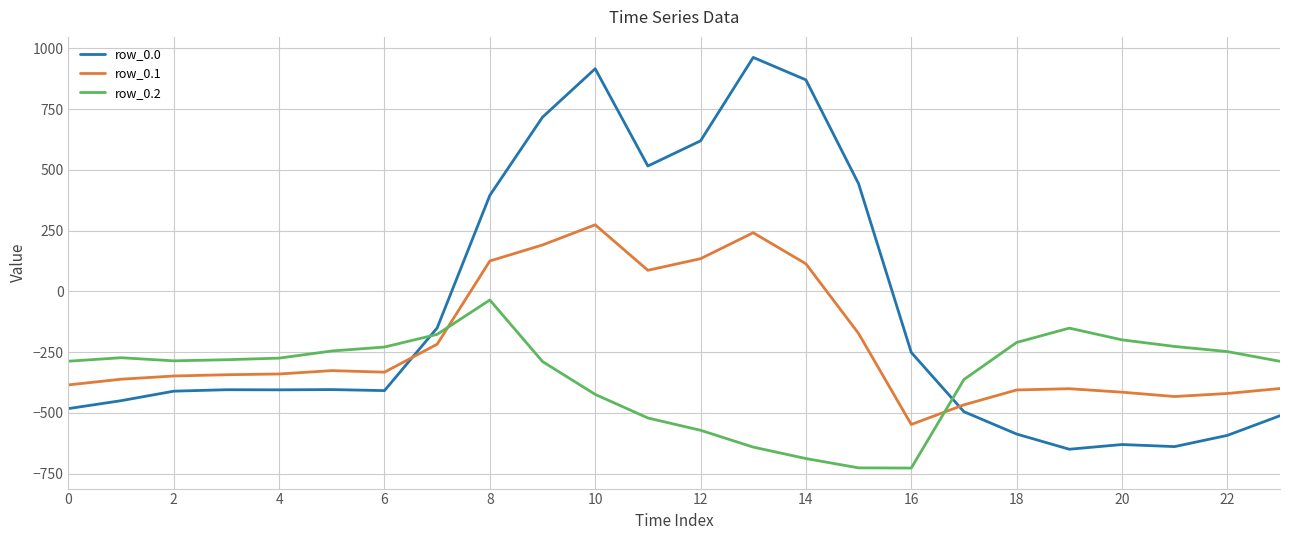

What is the difference between the maximum and minimum values in the row_0.2 series?

691.3